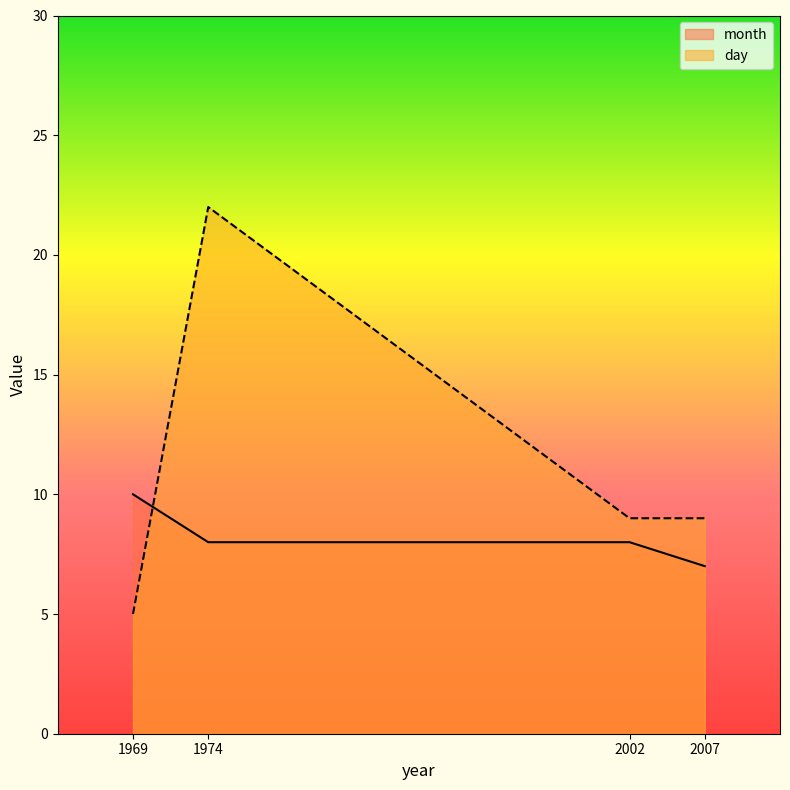

Which series has the largest total across all categories?

day